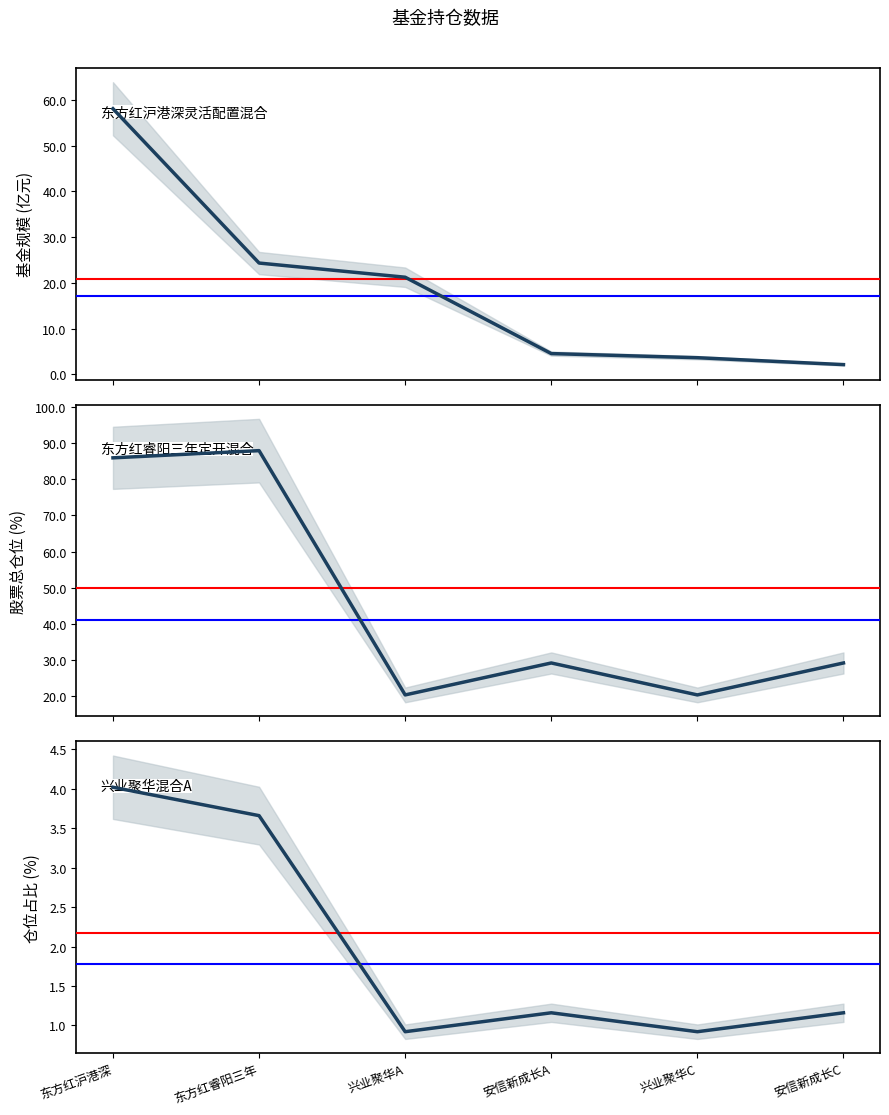

The 股票总仓位 series shows 20.4 at 兴业聚华C. True or false?

True